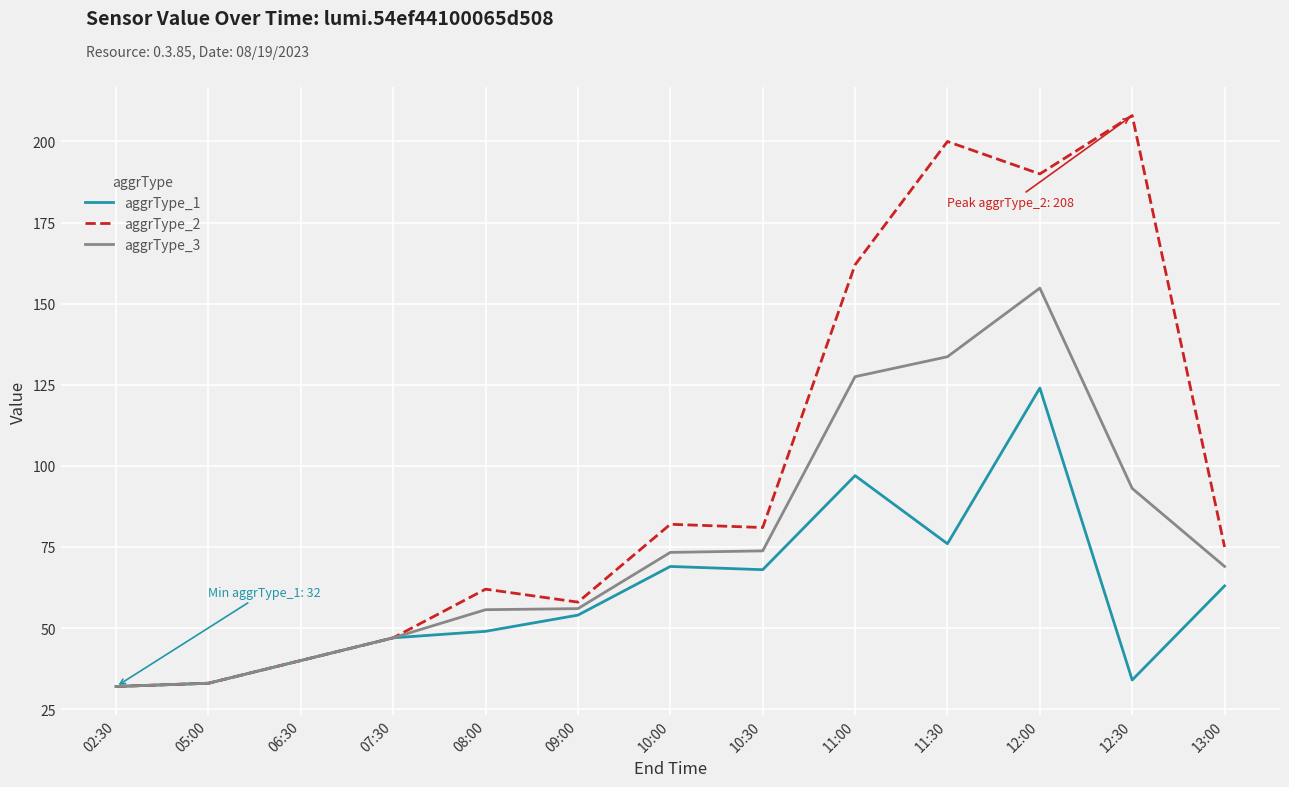

Is the value of aggrType_3 at 11:00 greater than the value of aggrType_2 at 11:30?

No